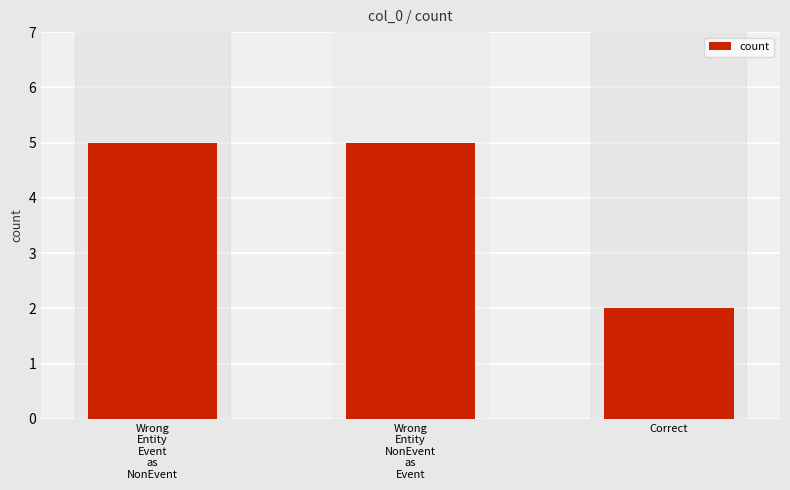

Reading left to right, list all the values displayed in this chart.

Wrong
Entity
Event
as
NonEvent=5	Wrong
Entity
NonEvent
as
Event=5	Correct=2